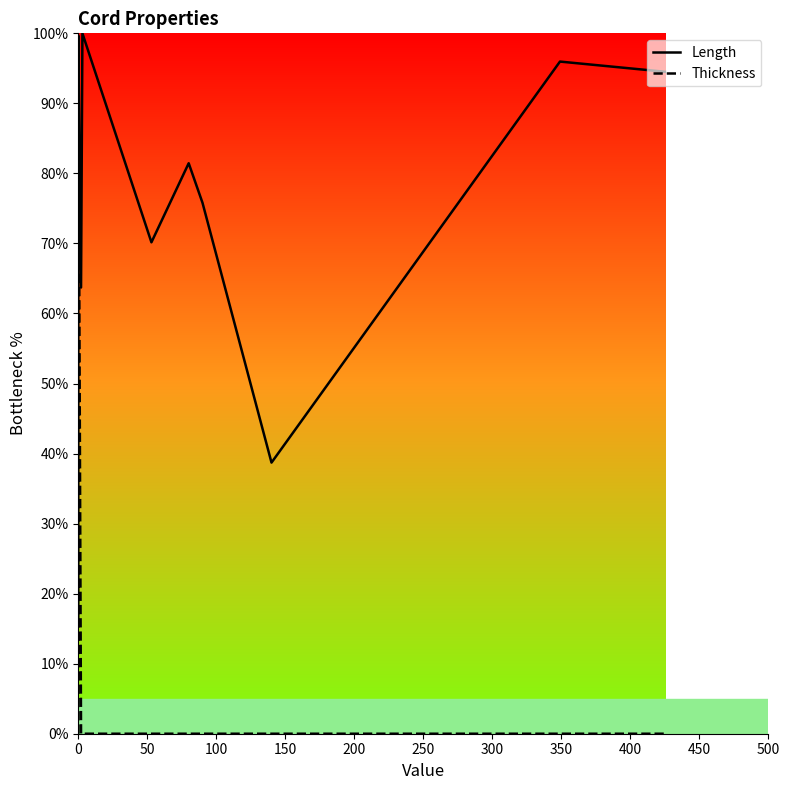

How many distinct data groups are displayed?

2